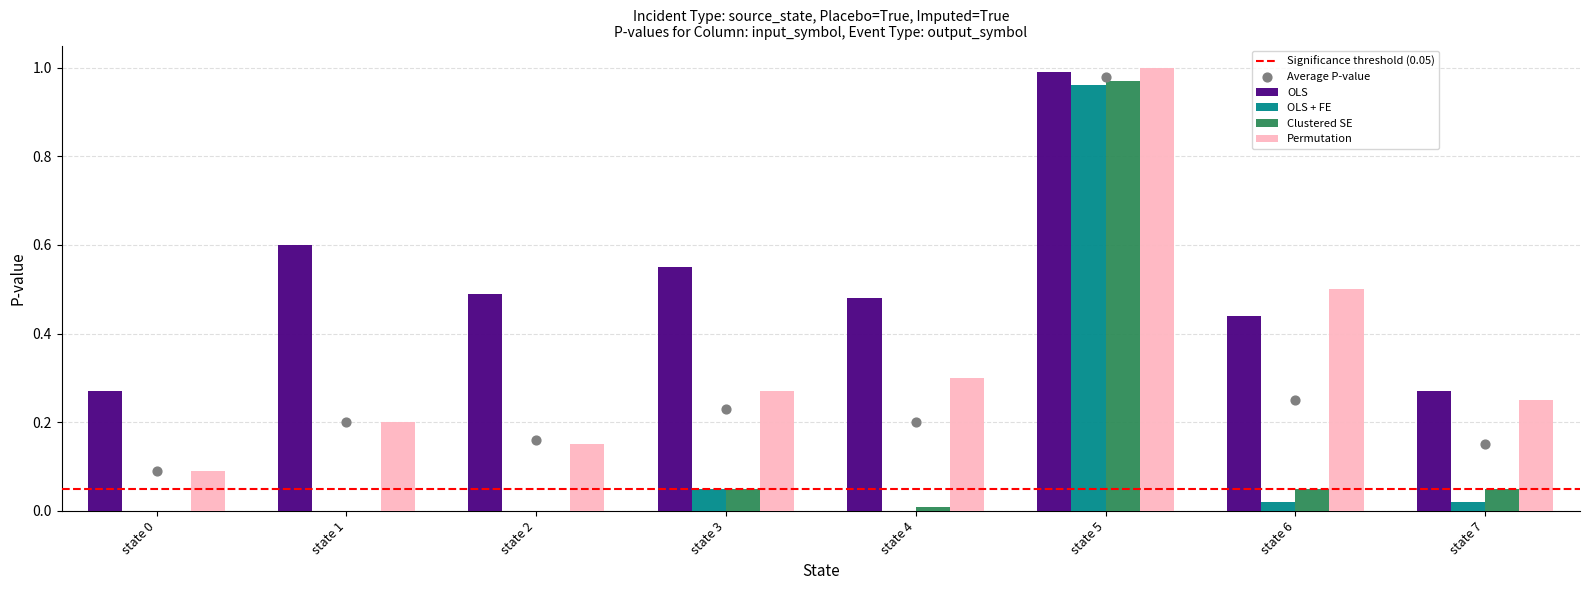

At how many categories does at least one series exceed 0?

8